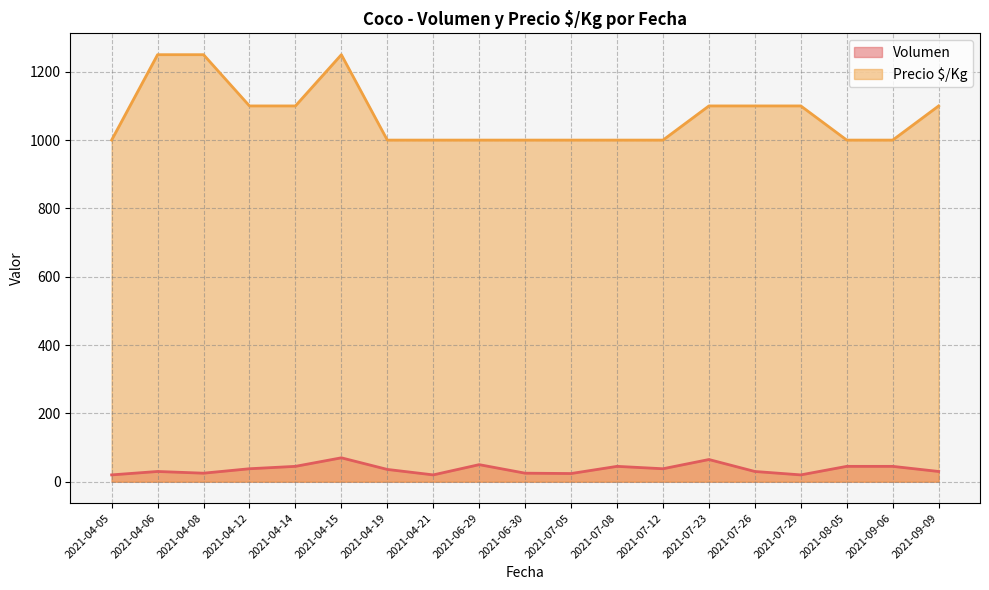

Is it true that Precio $/Kg equals 1000 at 2021-07-12?

True